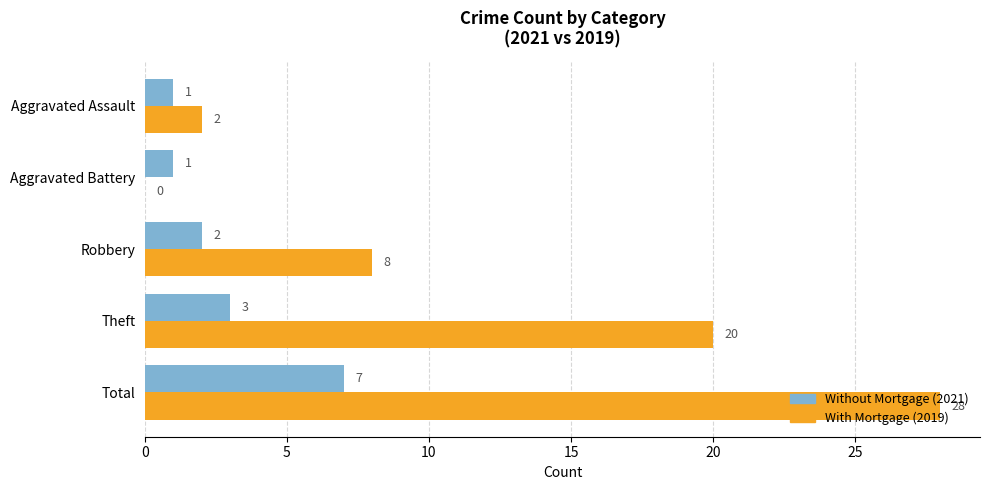

How many categories are shown in the chart?

5